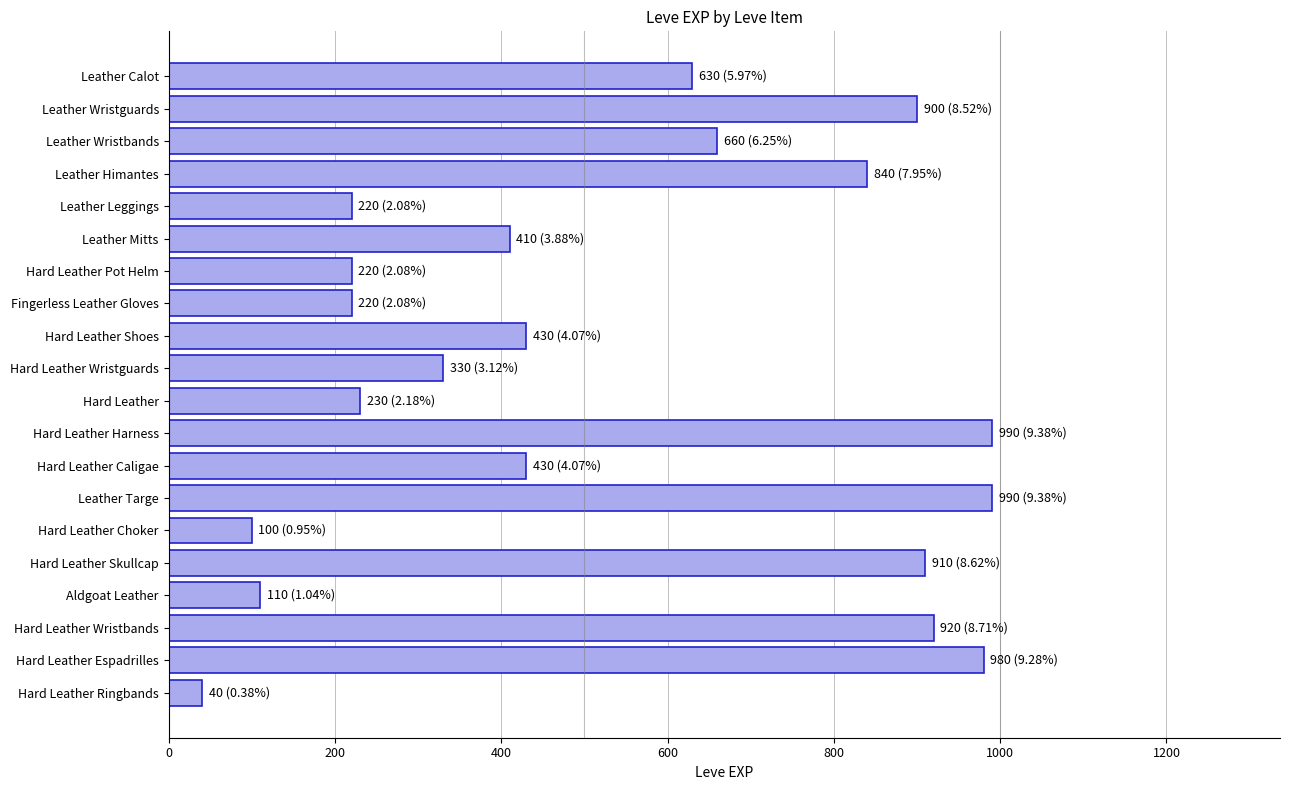

What value does the data have at Hard Leather Shoes?

430